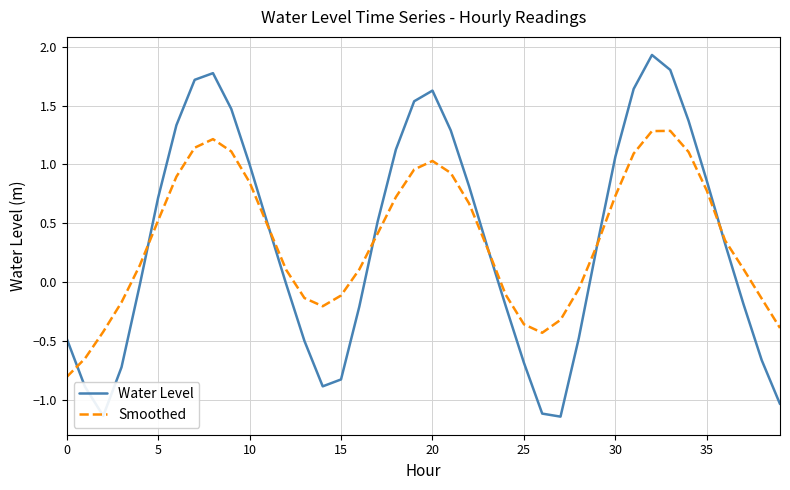

Which series has the widest spread of values?

Water Level